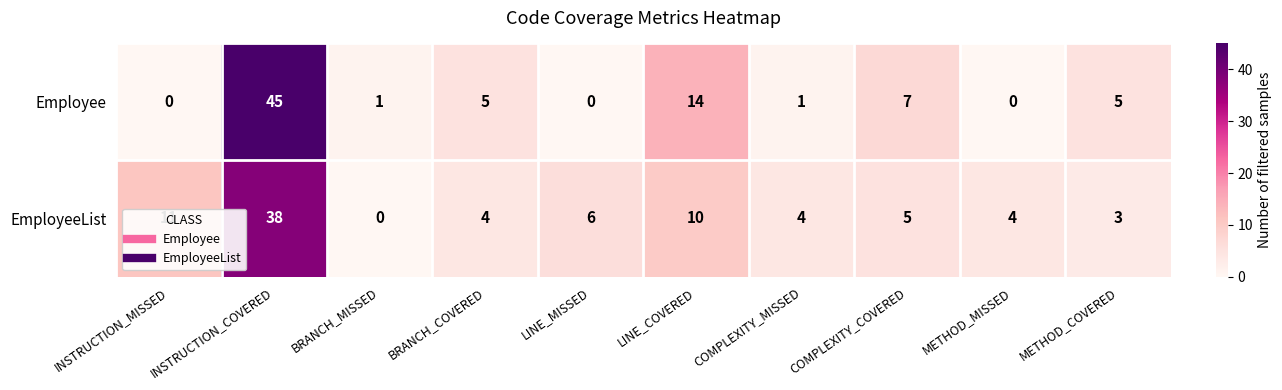

At which label is Employee closest to 22?

LINE_COVERED